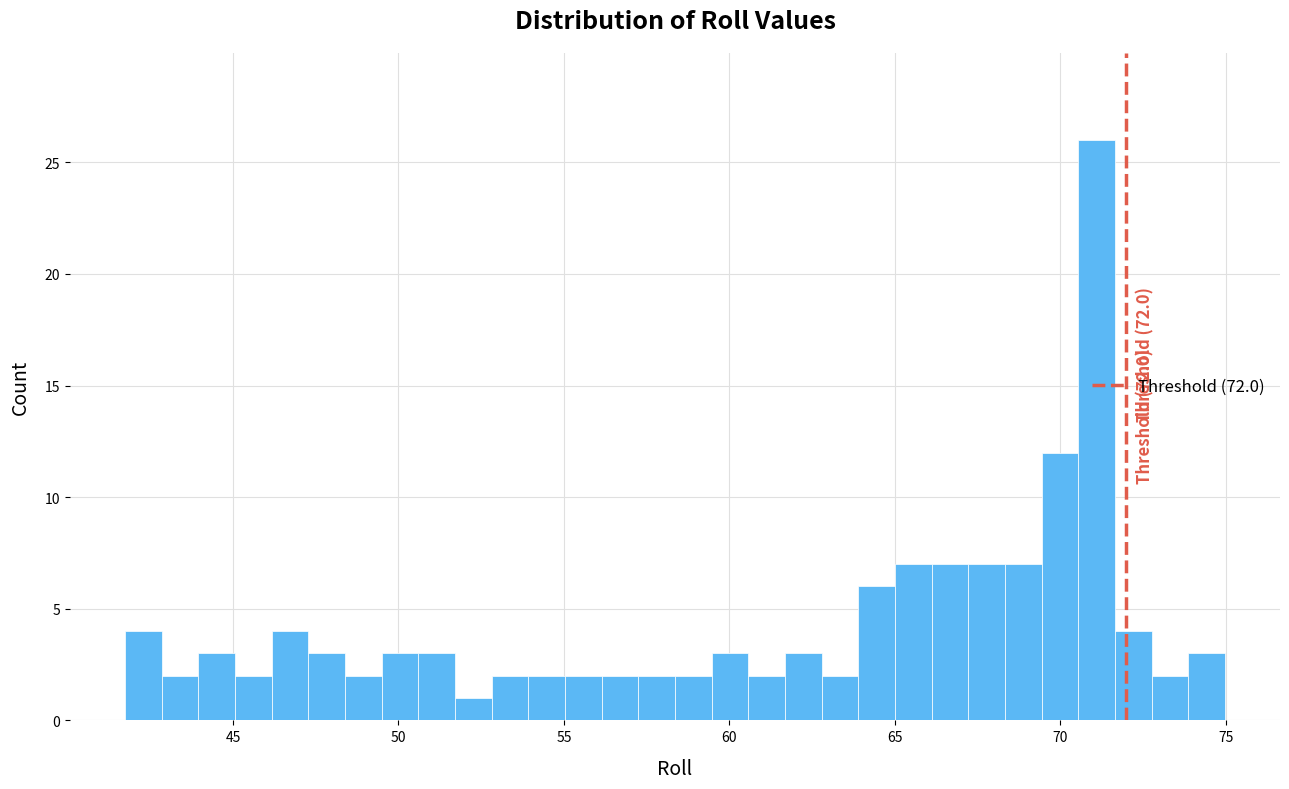

Read against the x-axis, roughly where is the centre of the tallest bar?

71.0